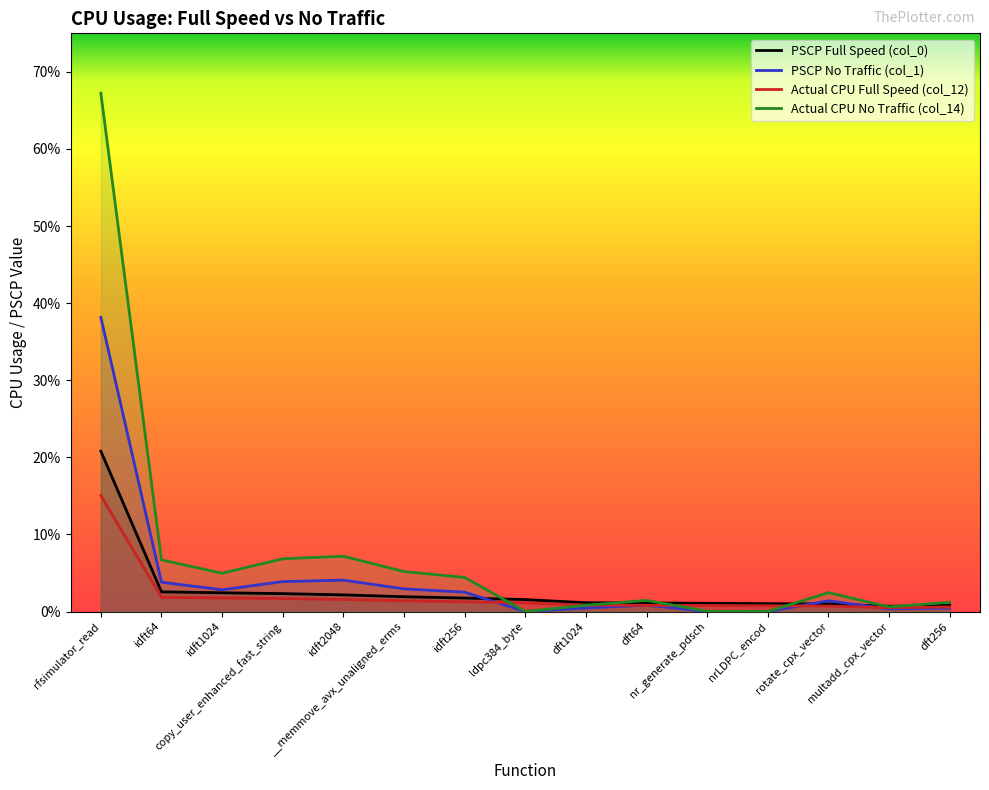

Which has a higher value, multadd_cpx_vector or ldpc384_byte?

ldpc384_byte